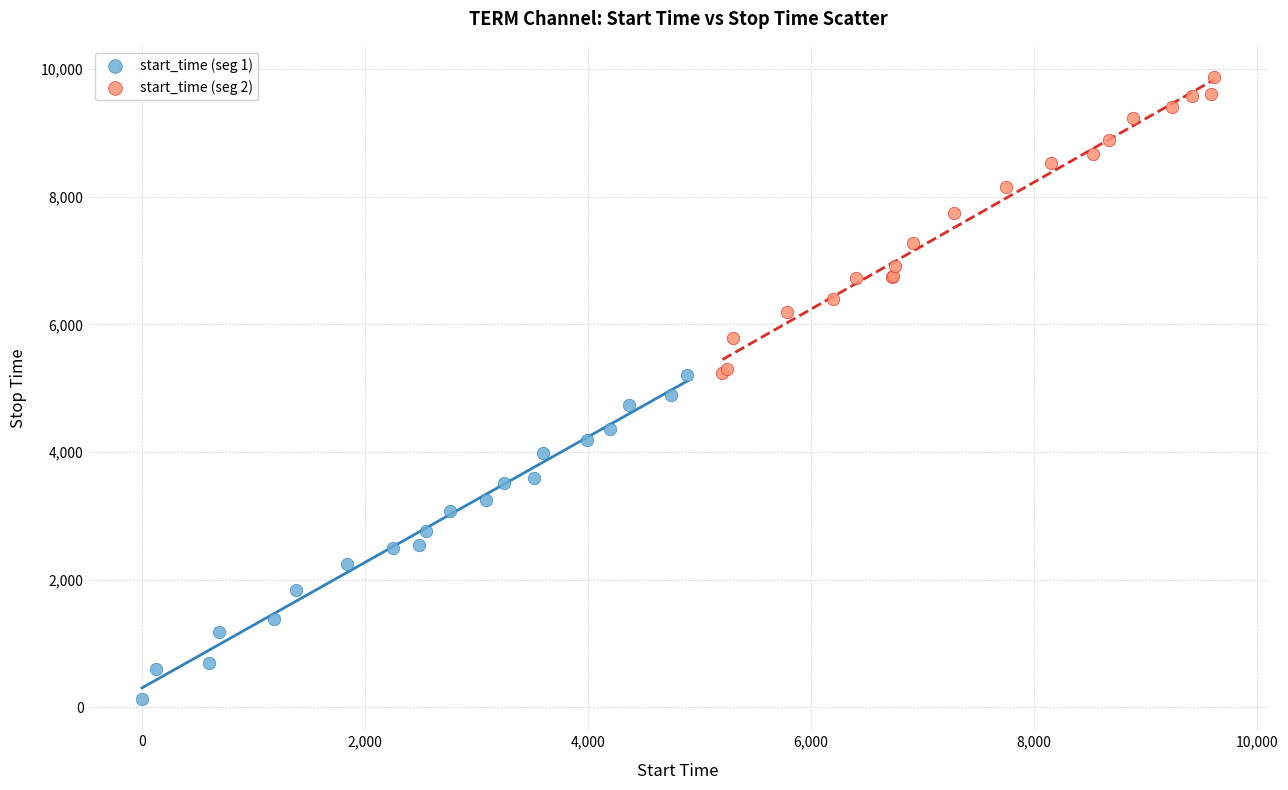

Which series has the largest Y range (max minus min)?

start_time (seg 1)